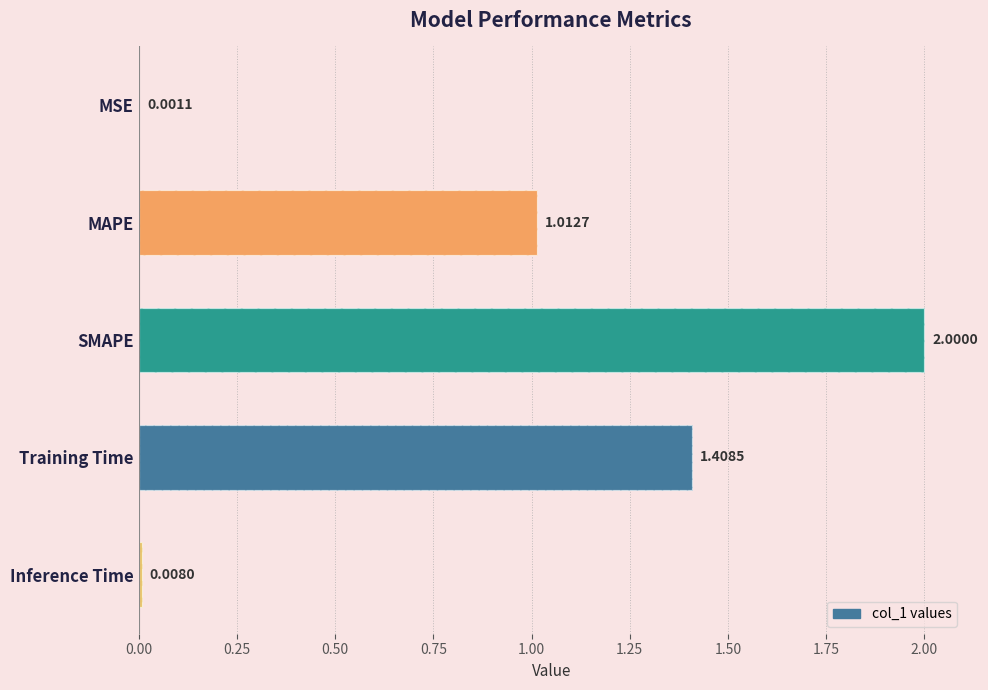

What position from the left is Training Time?

4